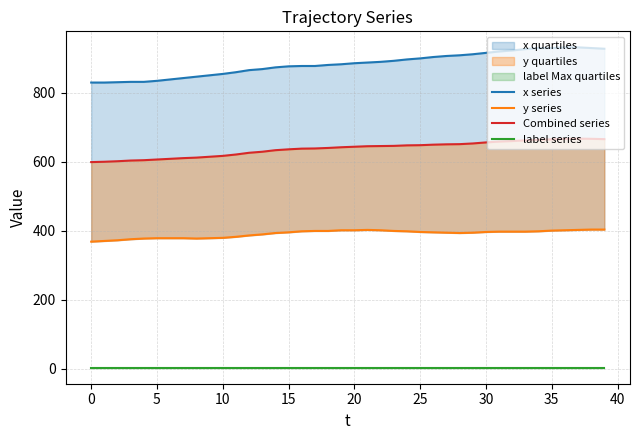

True or false: x series and label series cross at least once.

False